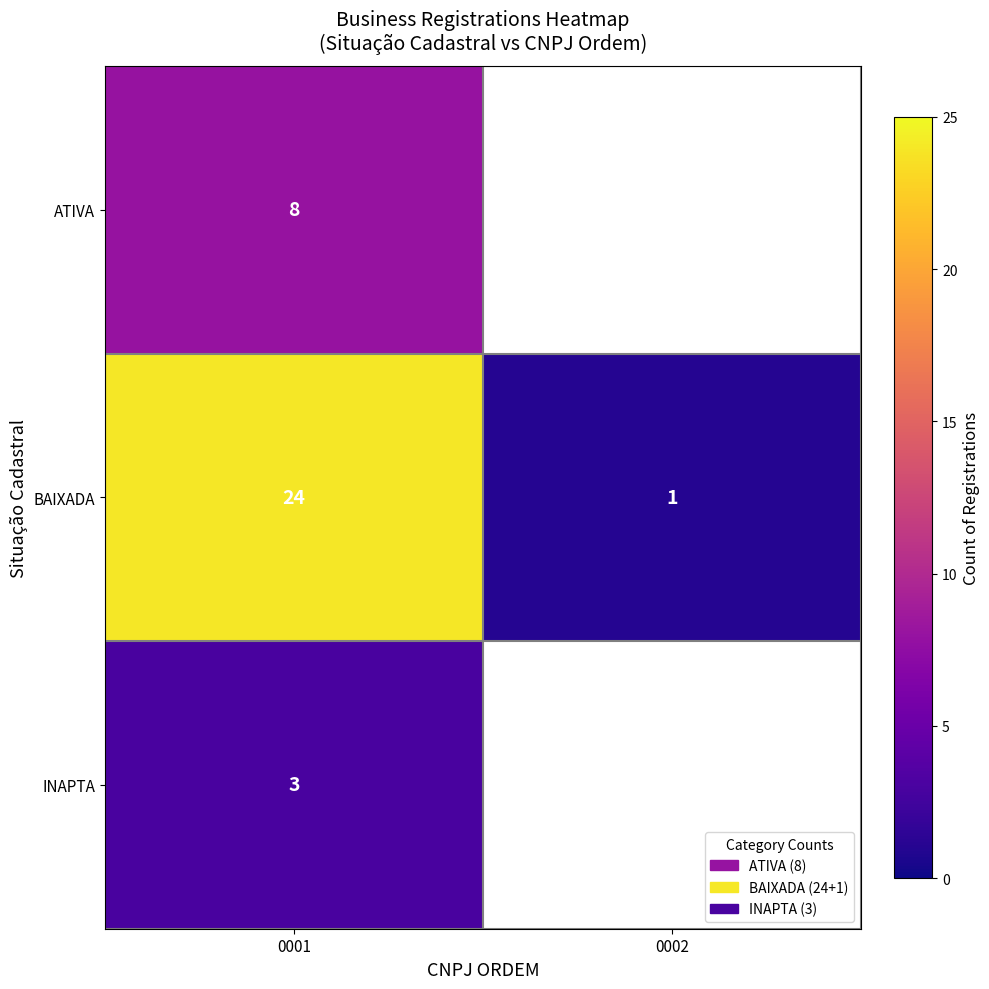

What is the spread (max minus min) of values at 0001?

21